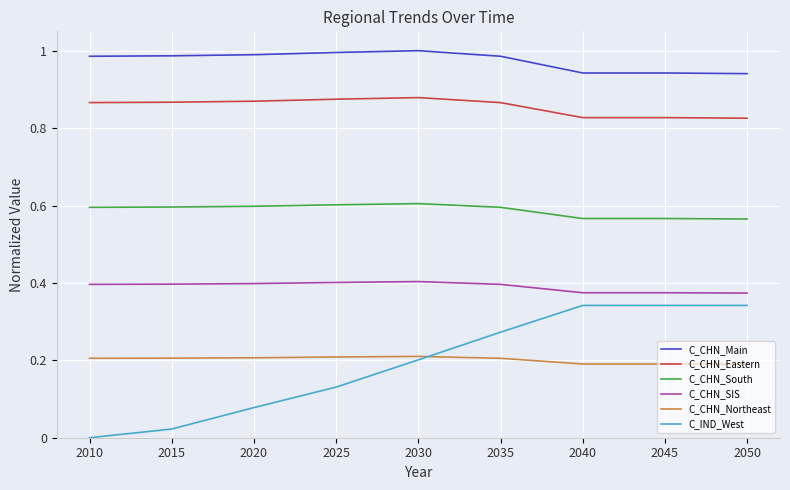

At 2015, list the series in order from smallest to largest.

C_IND_West, C_CHN_Northeast, C_CHN_SIS, C_CHN_South, C_CHN_Eastern, C_CHN_Main